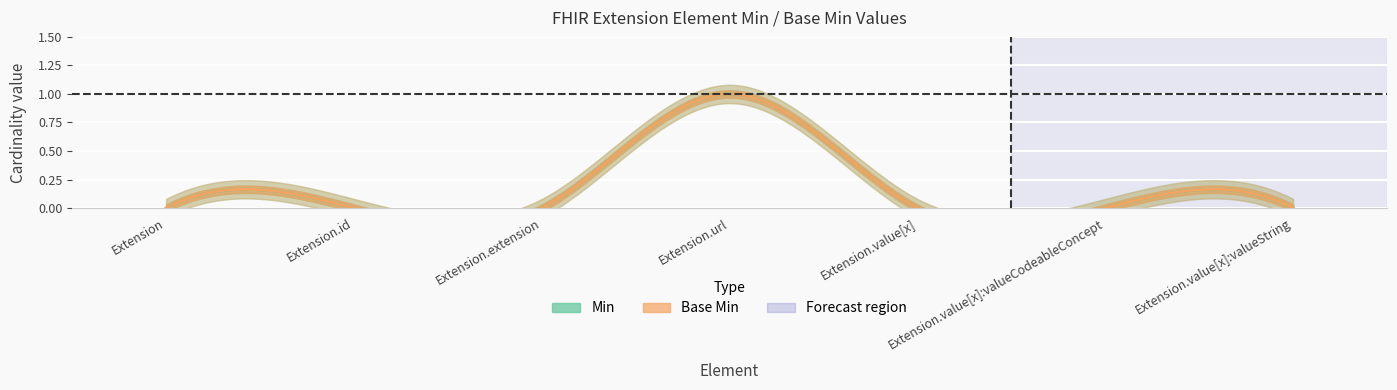

Reading right to left, list all the values displayed in this chart.

Min: Extension.value[x]:valueString=0	Extension.value[x]:valueCodeableConcept=0	Extension.value[x]=0	Extension.url=1	Extension.extension=0	Extension.id=0	Extension=0
Base Min: Extension.value[x]:valueString=0	Extension.value[x]:valueCodeableConcept=0	Extension.value[x]=0	Extension.url=1	Extension.extension=0	Extension.id=0	Extension=0